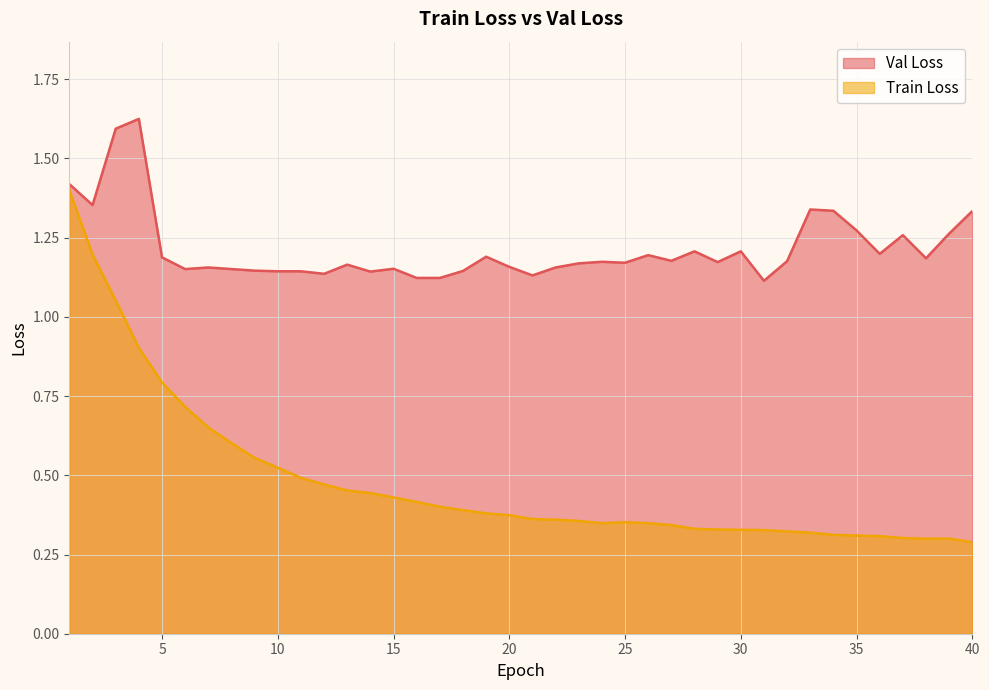

What is the sum of the Val Loss values at 35 and 9?

2.4